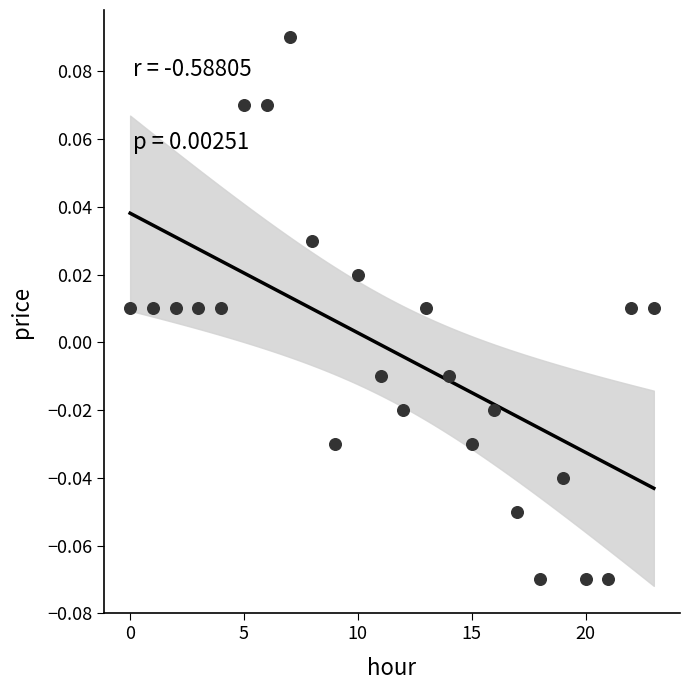

How many data points are displayed?

24